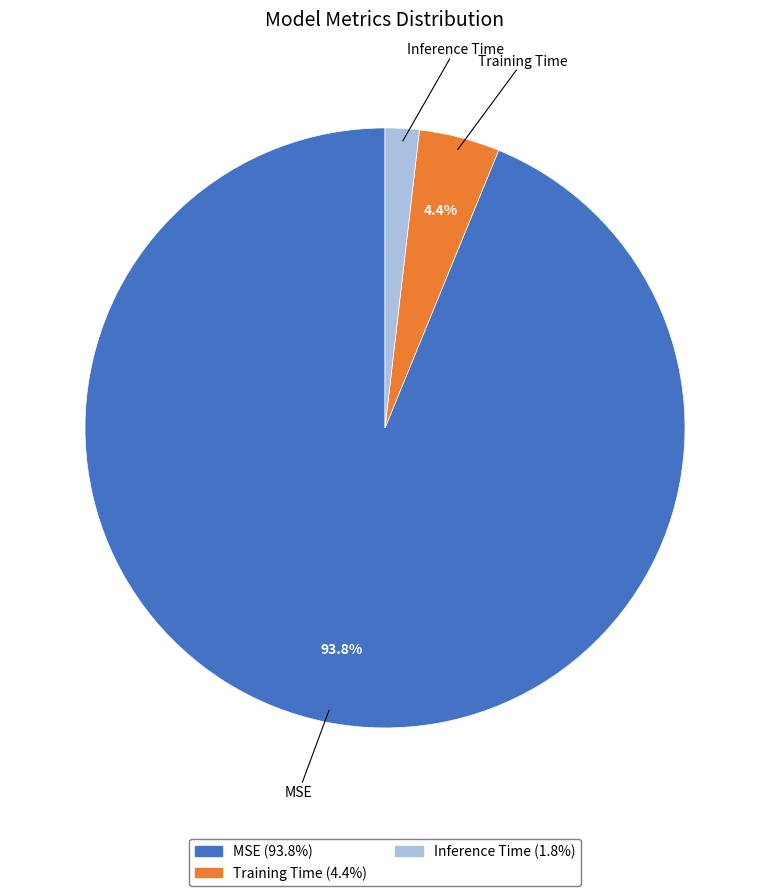

Does MSE account for over 50% of the chart?

Yes